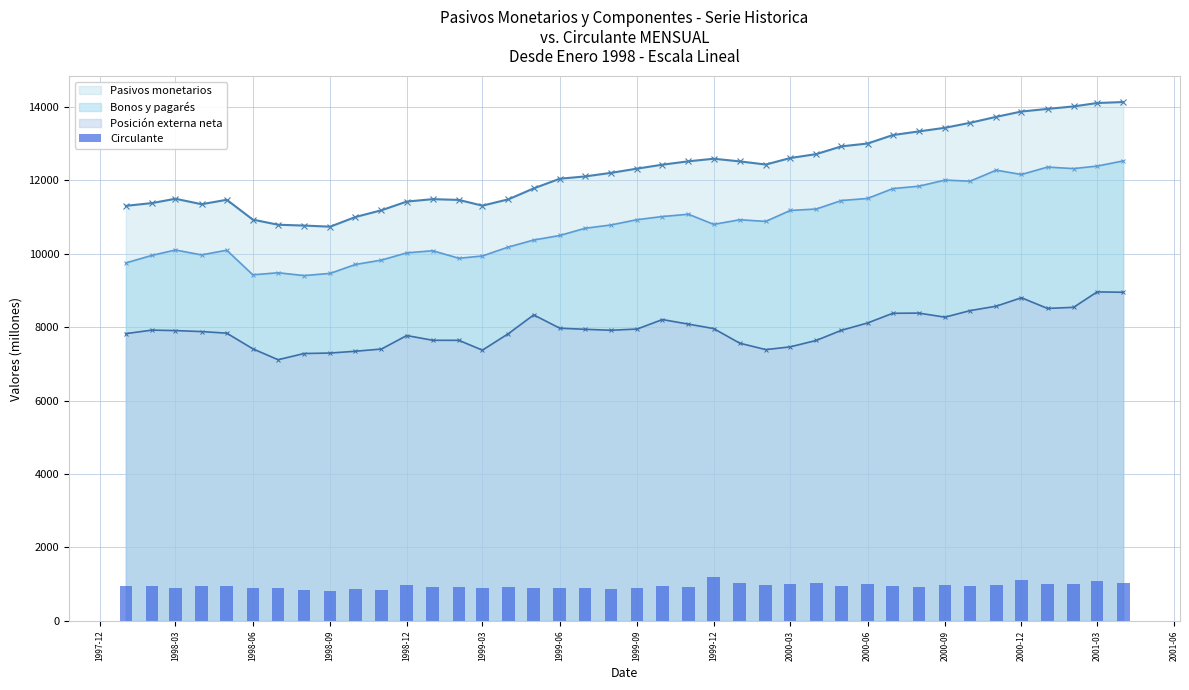

What is the minimum value for Bonos y pagarés?

9400